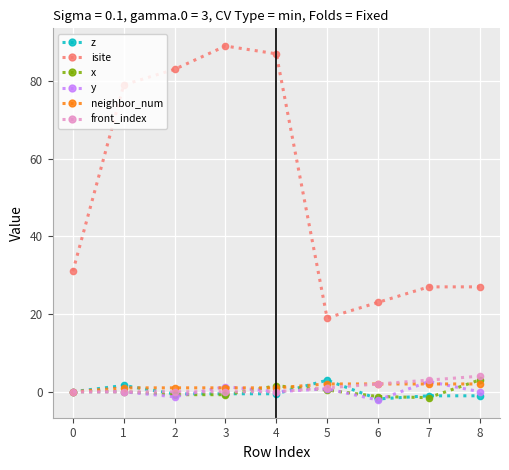

What is the sum of all y values?

1.3